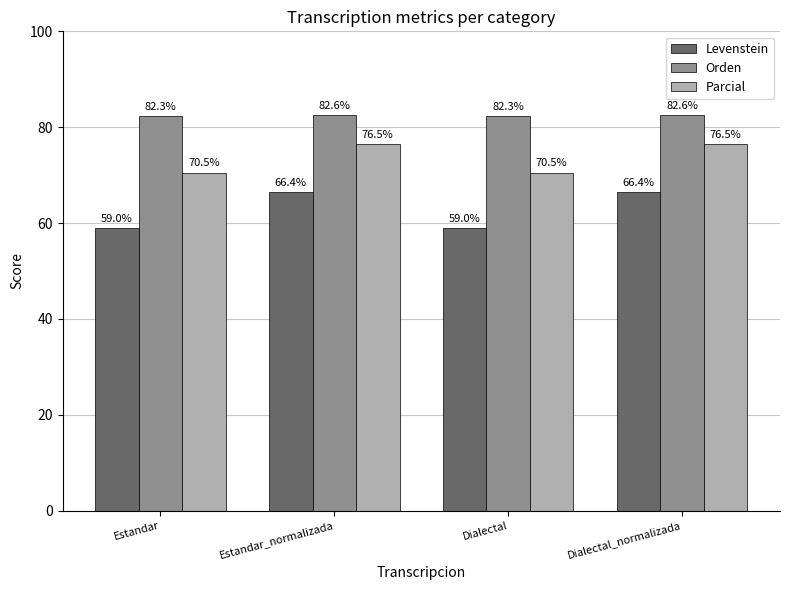

Reading right to left, list all the values displayed in this chart.

Levenstein: Dialectal_normalizada=66.4	Dialectal=59.0	Estandar_normalizada=66.4	Estandar=59.0
Orden: Dialectal_normalizada=82.6	Dialectal=82.3	Estandar_normalizada=82.6	Estandar=82.3
Parcial: Dialectal_normalizada=76.5	Dialectal=70.5	Estandar_normalizada=76.5	Estandar=70.5